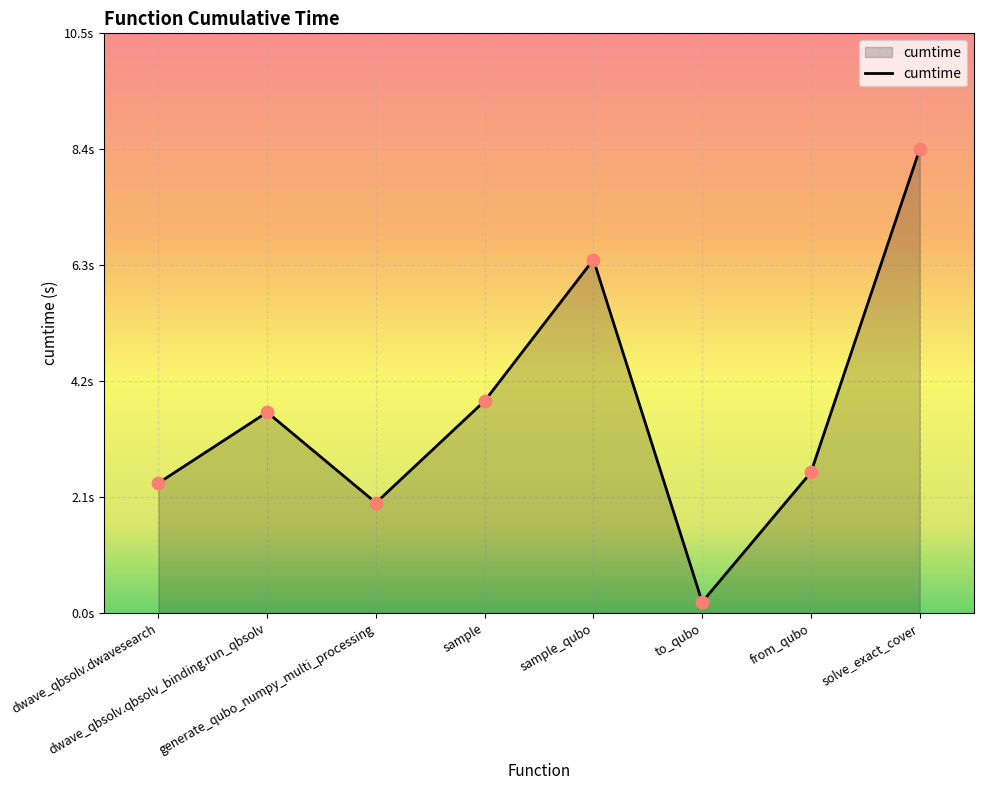

Between solve_exact_cover and sample, which is larger?

solve_exact_cover